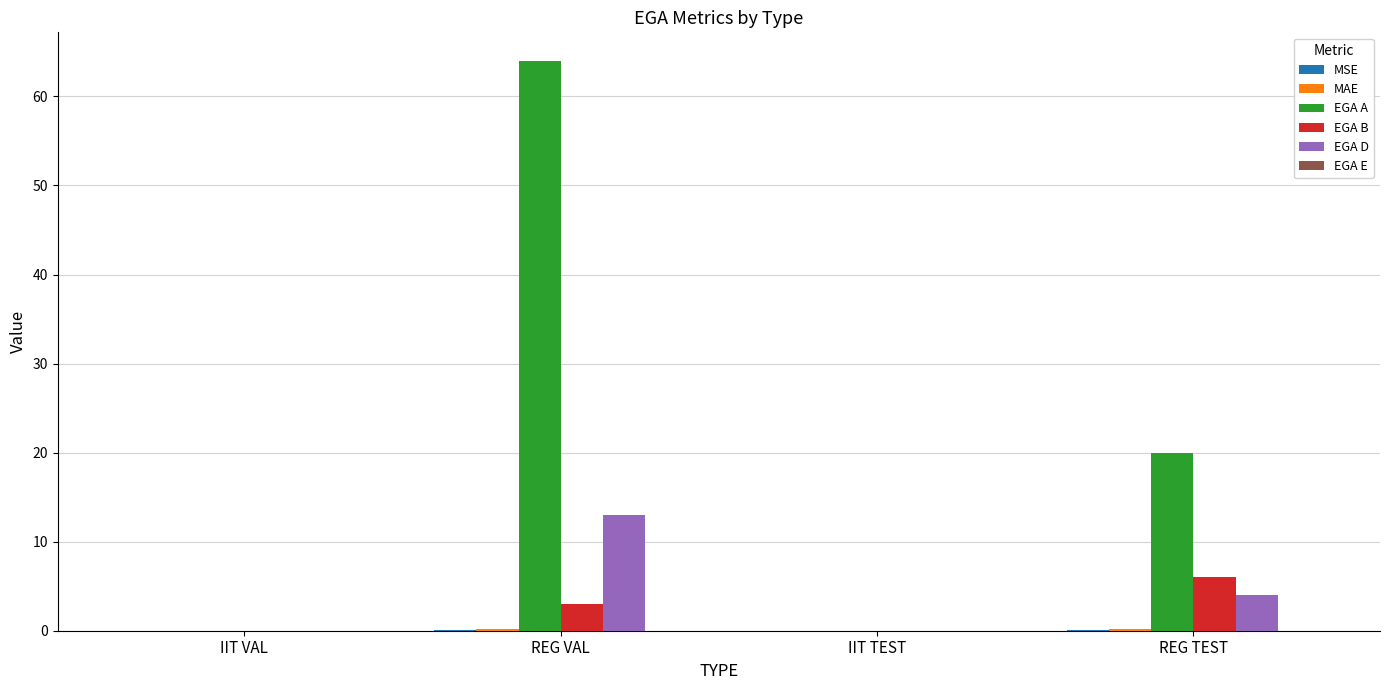

Where does the EGA A series first go above 20?

REG VAL